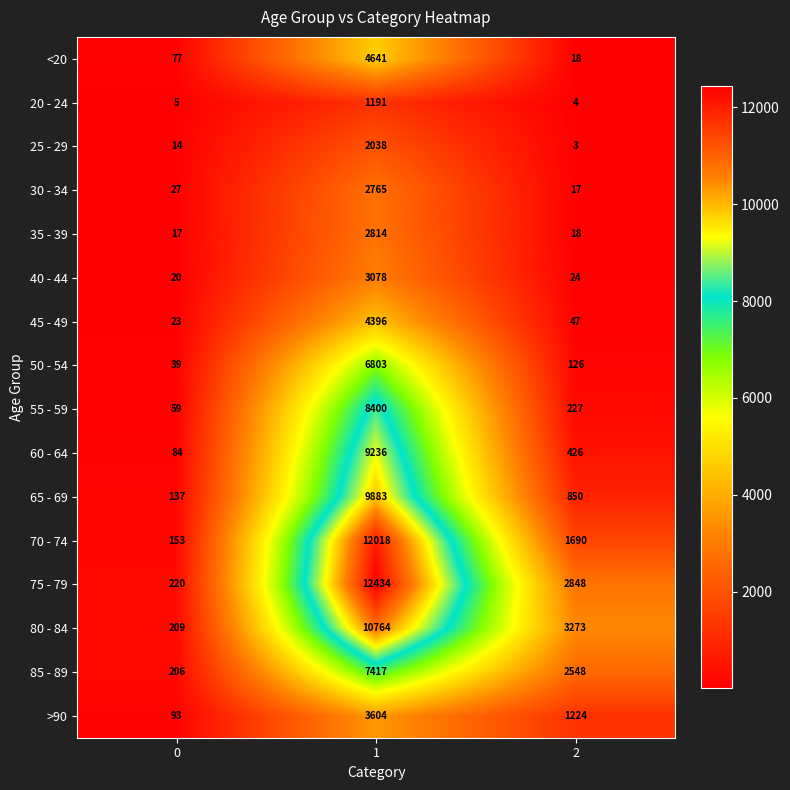

Which series changed the most between 1 and 2?

70 - 74